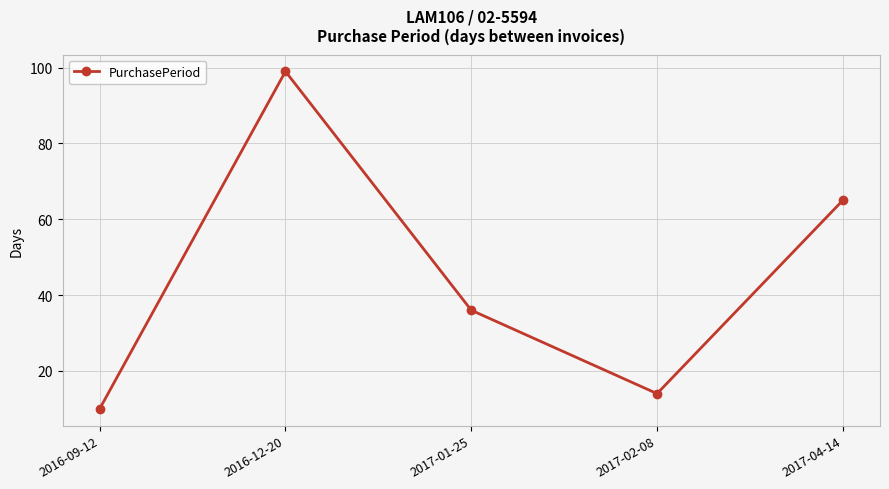

List the labels in order of value, largest first.

2016-12-20, 2017-04-14, 2017-01-25, 2017-02-08, 2016-09-12